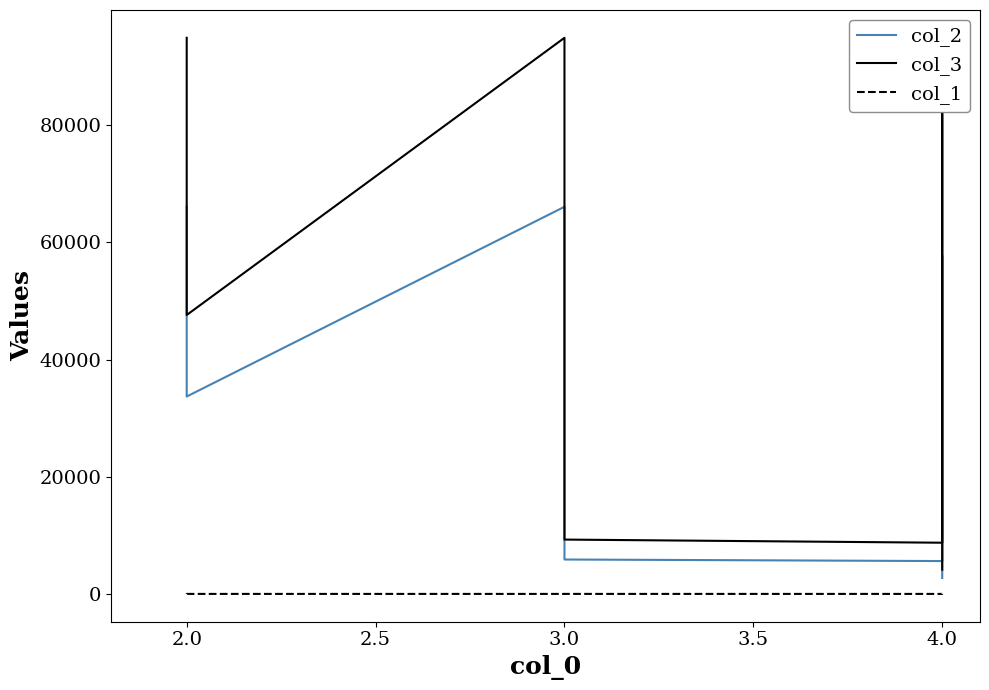

Which series has the largest range (max minus min)?

col_3